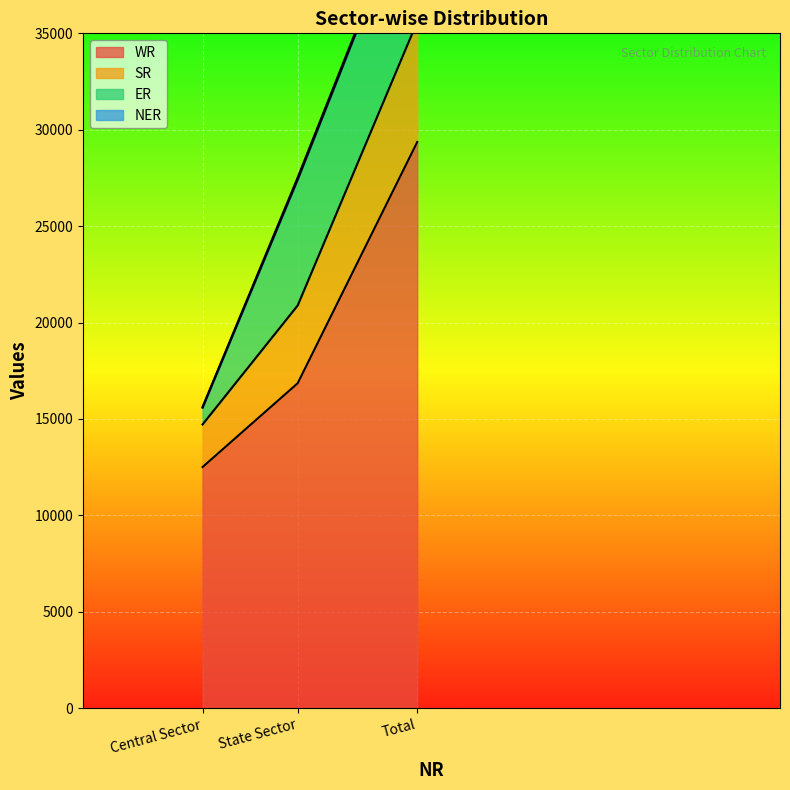

What is the total value across all series at Total?

72503